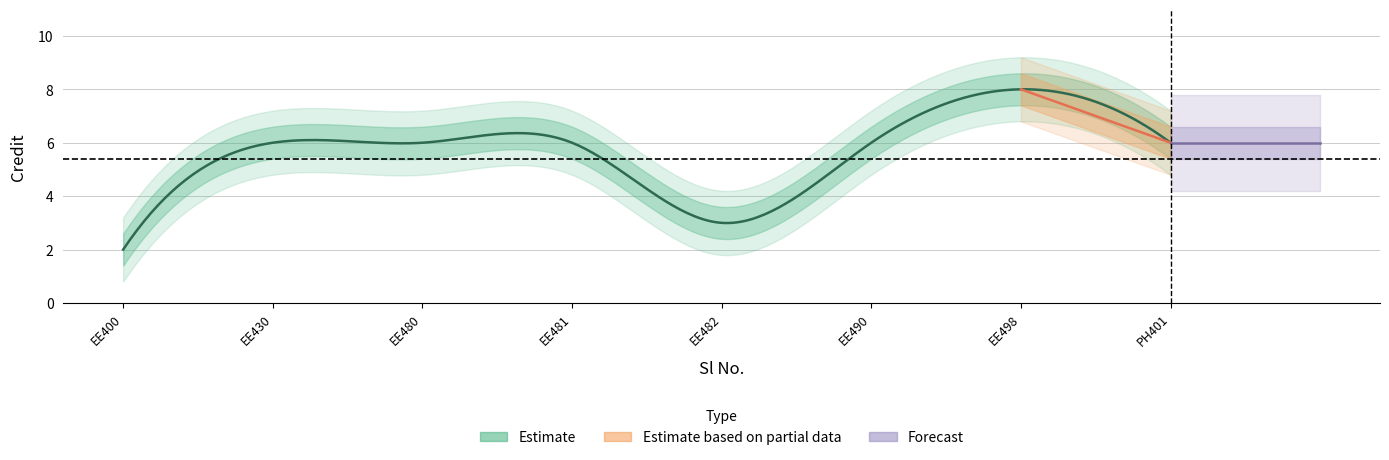

What is the value of the 3rd point from the left?

6